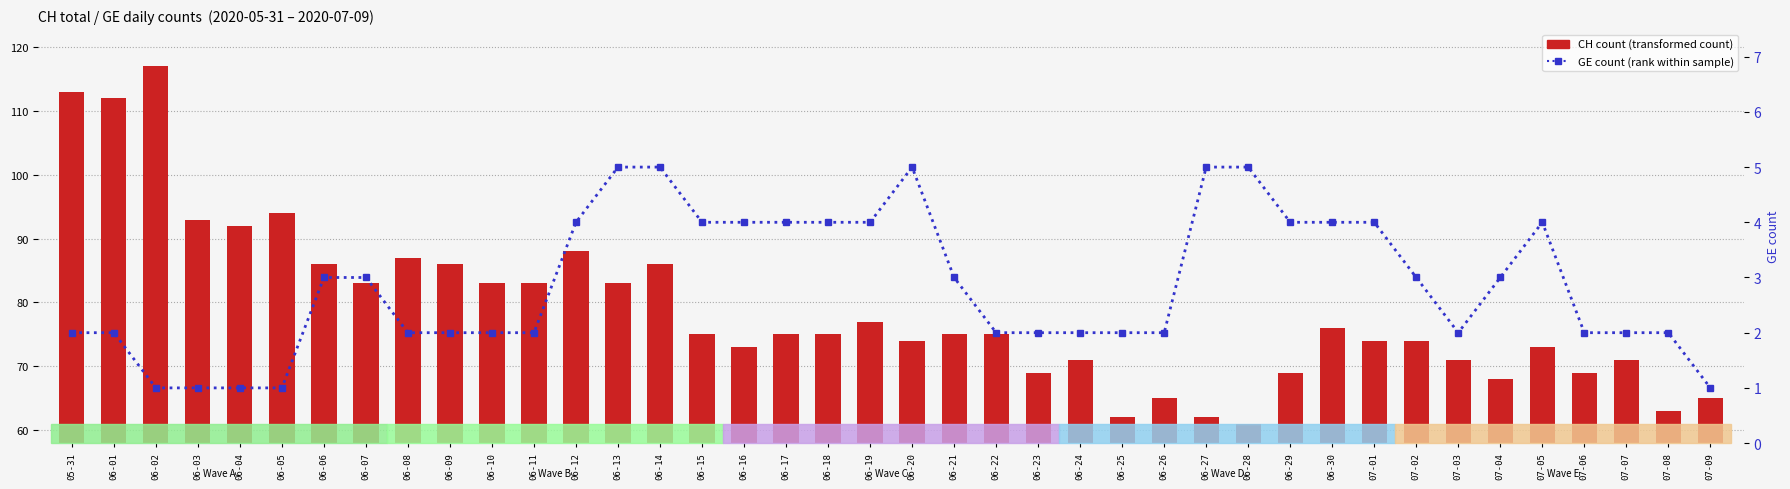

Is the value of GE count at 06-04 greater than the value of CH count at 06-10?

No